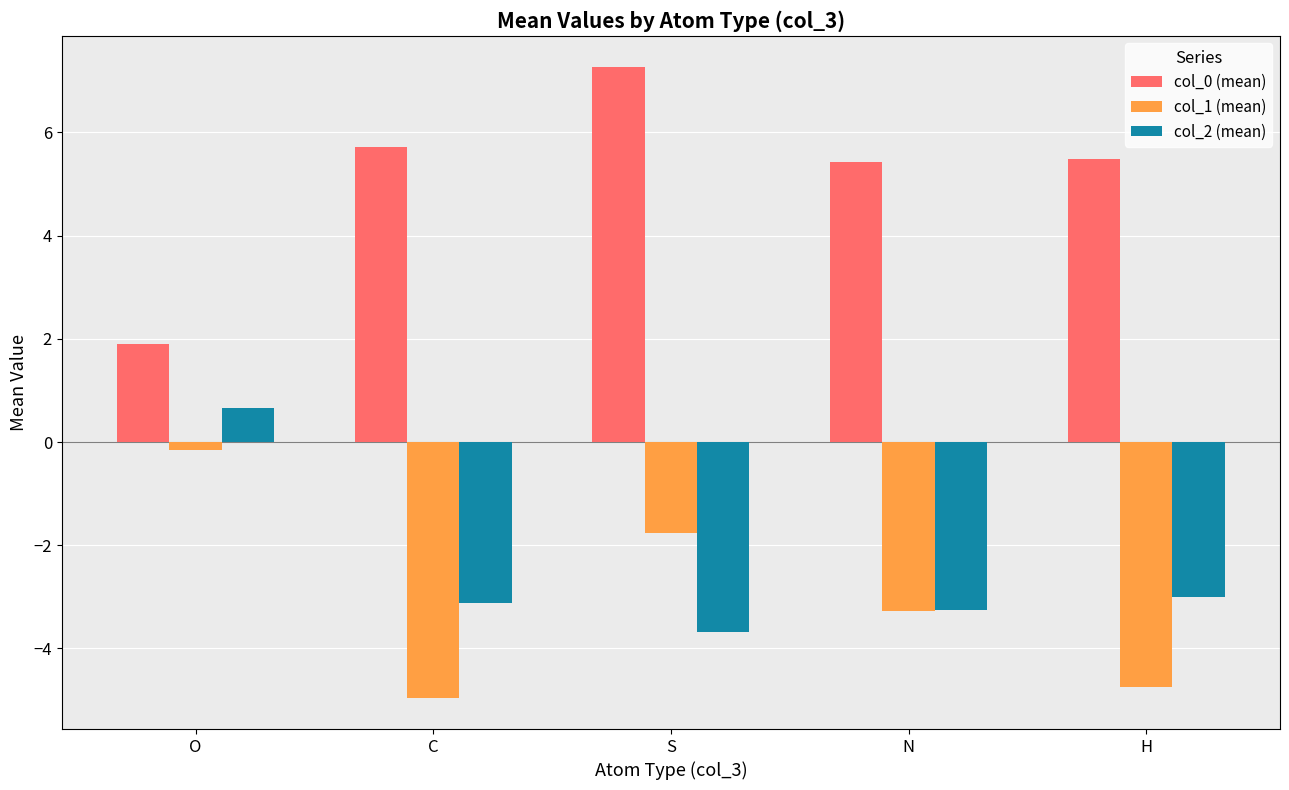

Reading left to right, what are all the values shown in this chart?

col_0 (mean): O=1.9	C=5.7	S=7.3	N=5.4	H=5.5
col_1 (mean): O=-0.2	C=-5.0	S=-1.8	N=-3.3	H=-4.7
col_2 (mean): O=0.7	C=-3.1	S=-3.7	N=-3.3	H=-3.0